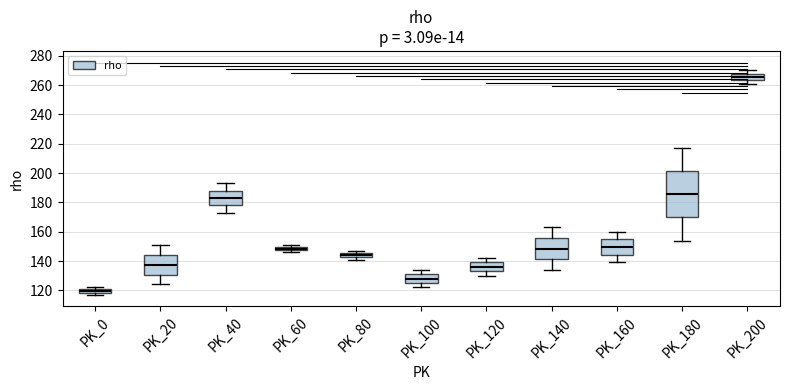

Which box is the tallest, from its lower edge to its upper edge?

PK_180